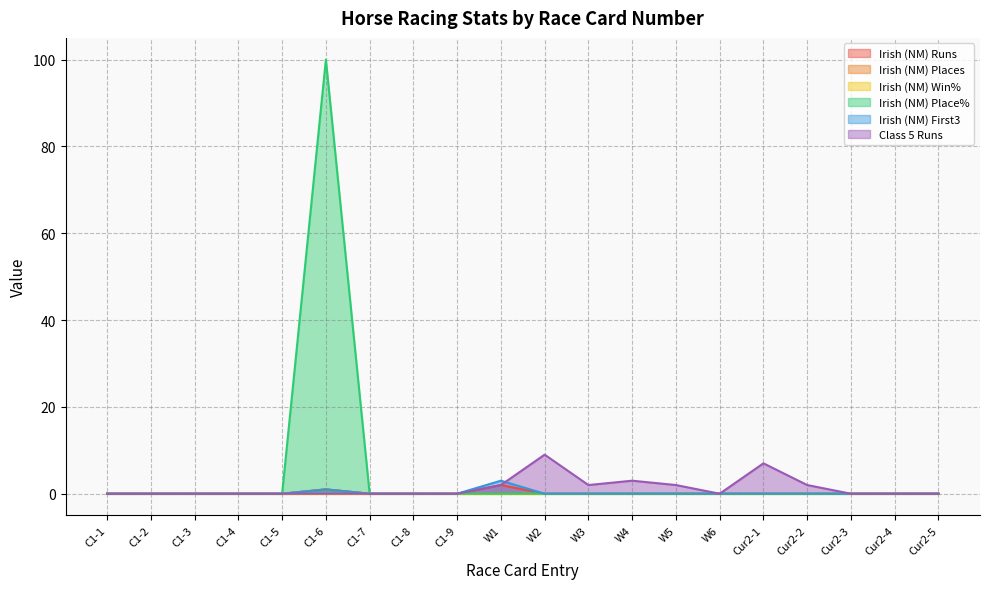

In Irish (NM) Runs, how many points are higher than both neighbors (excluding endpoints)?

2